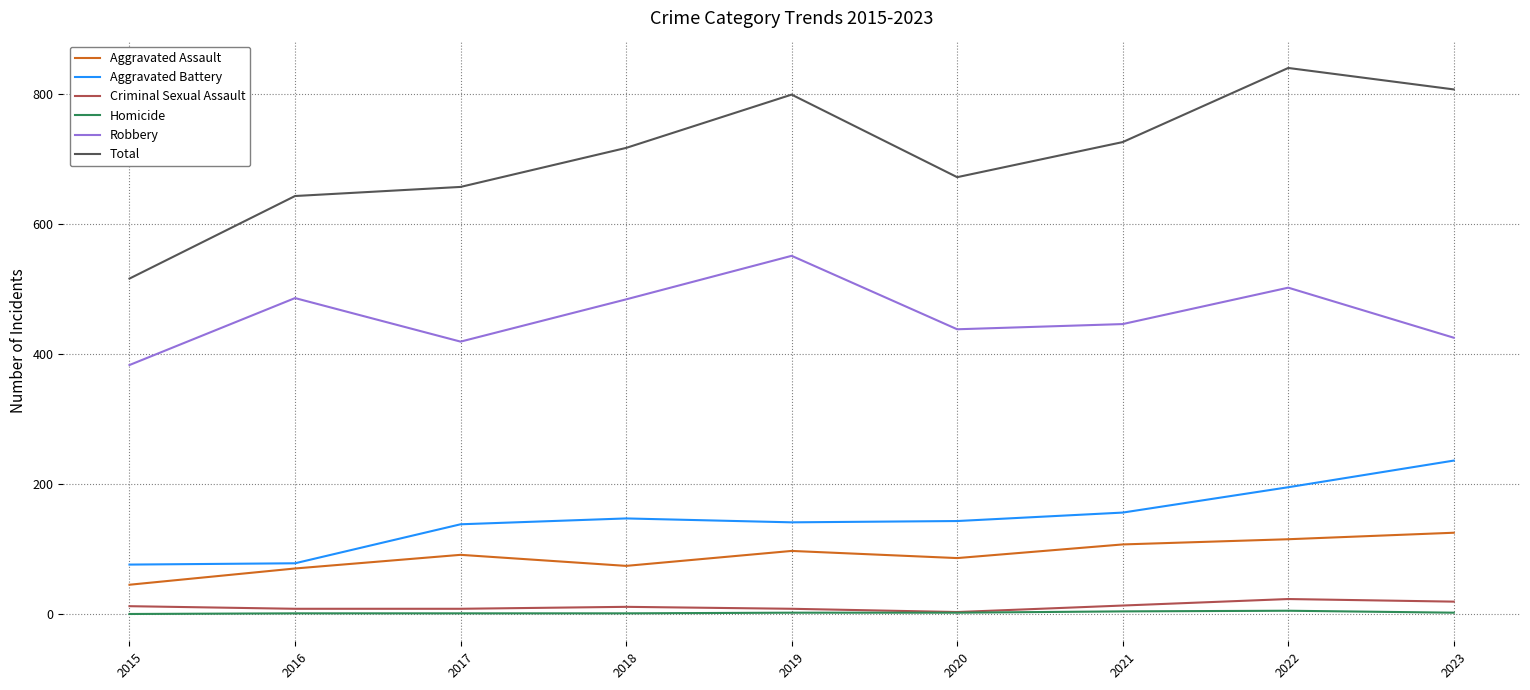

What is the total value across all series at 2017?

1314